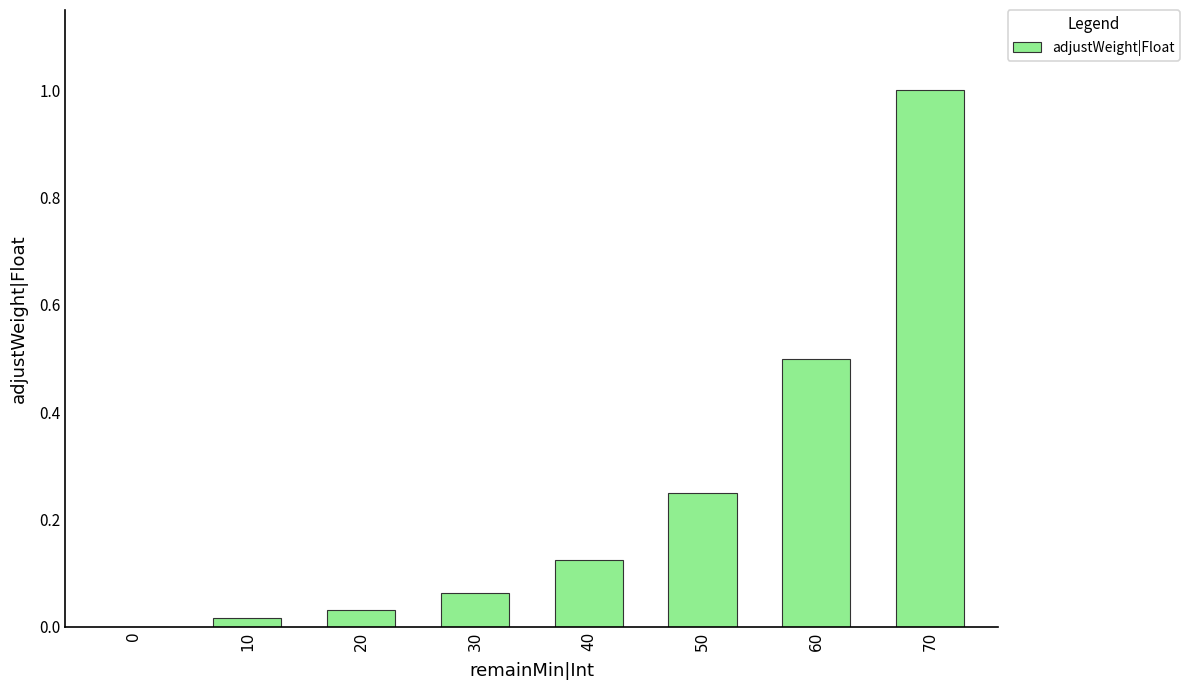

What is the sum of all values?

2.0